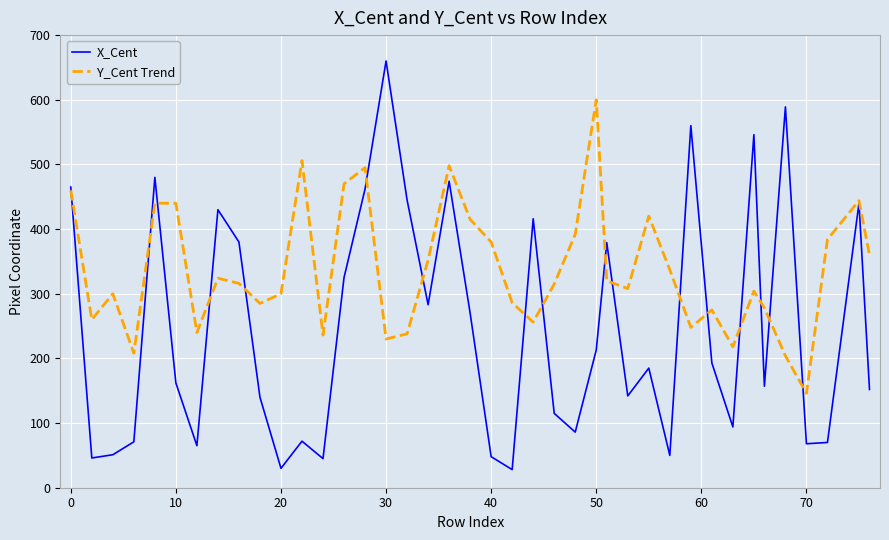

What are all the series names shown in the legend?

X_Cent, Y_Cent Trend